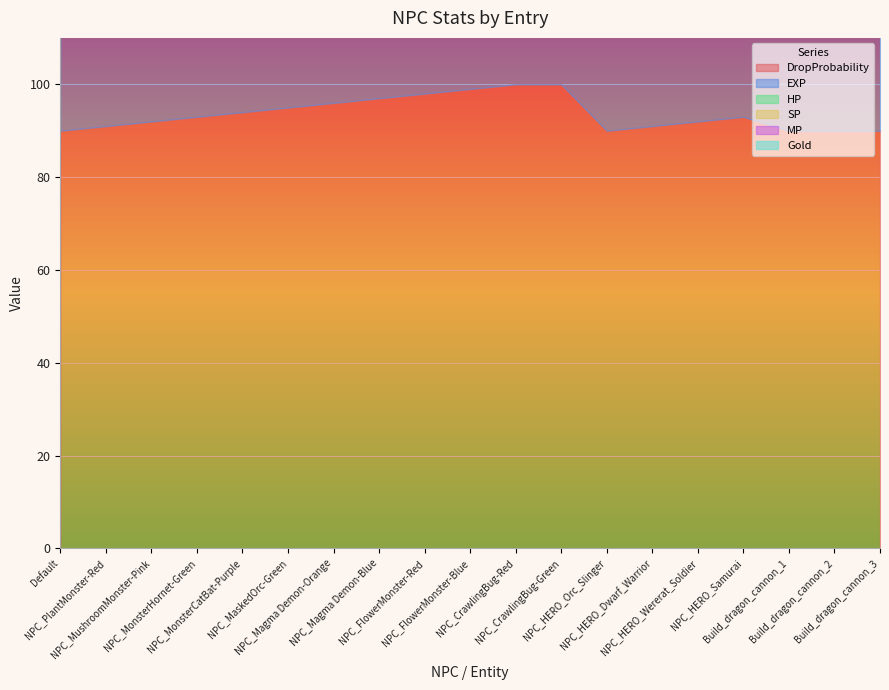

Which category has the highest value across all series?

NPC_CrawlingBug-Red